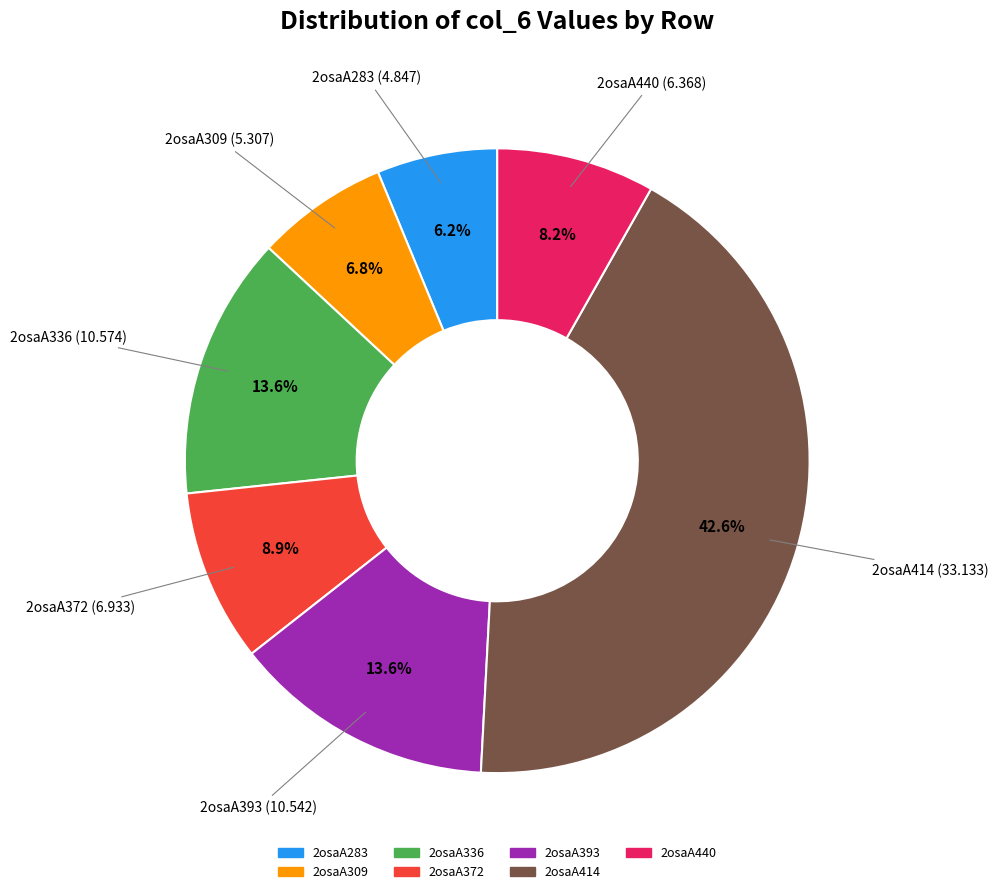

What percentage do 2osaA336 and 2osaA283 together represent?

19.8%